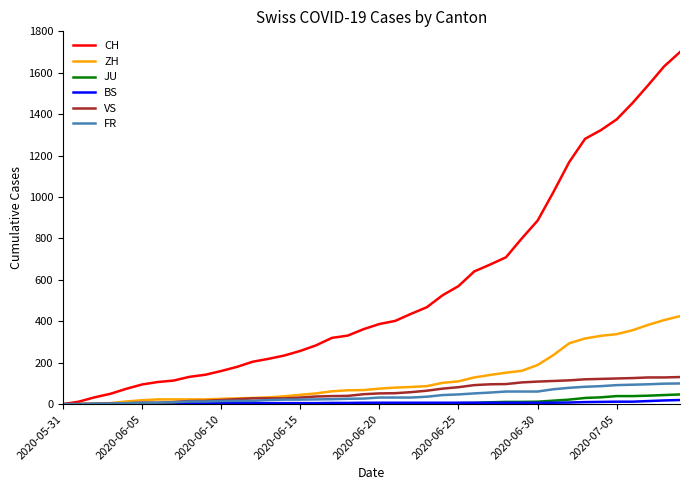

What is the sum of all BS values?

267